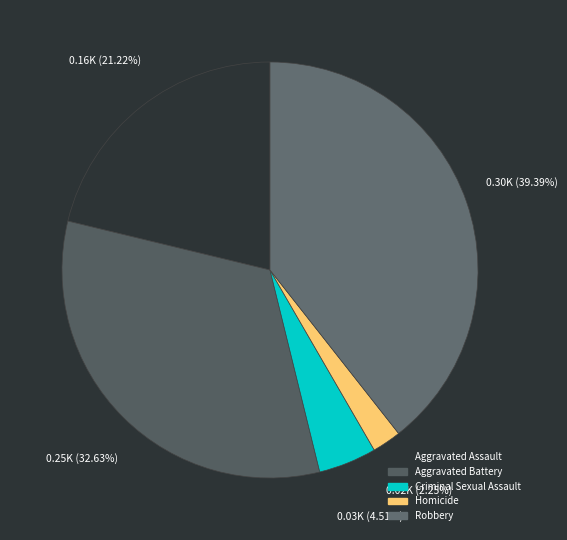

To the nearest percent, what portion does Robbery represent?

39%